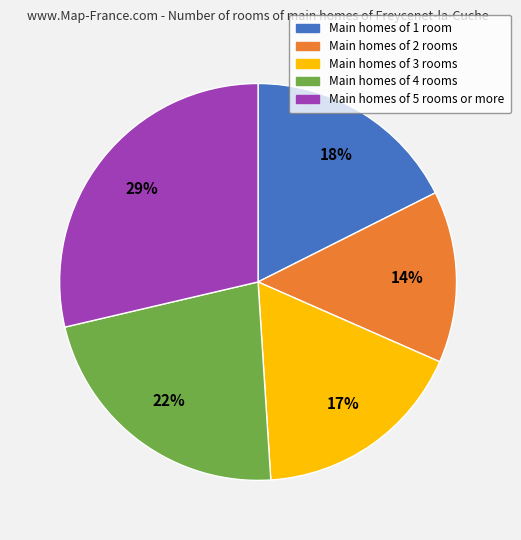

To the nearest percent, what is the difference between the largest and smallest slice percentages?

15%